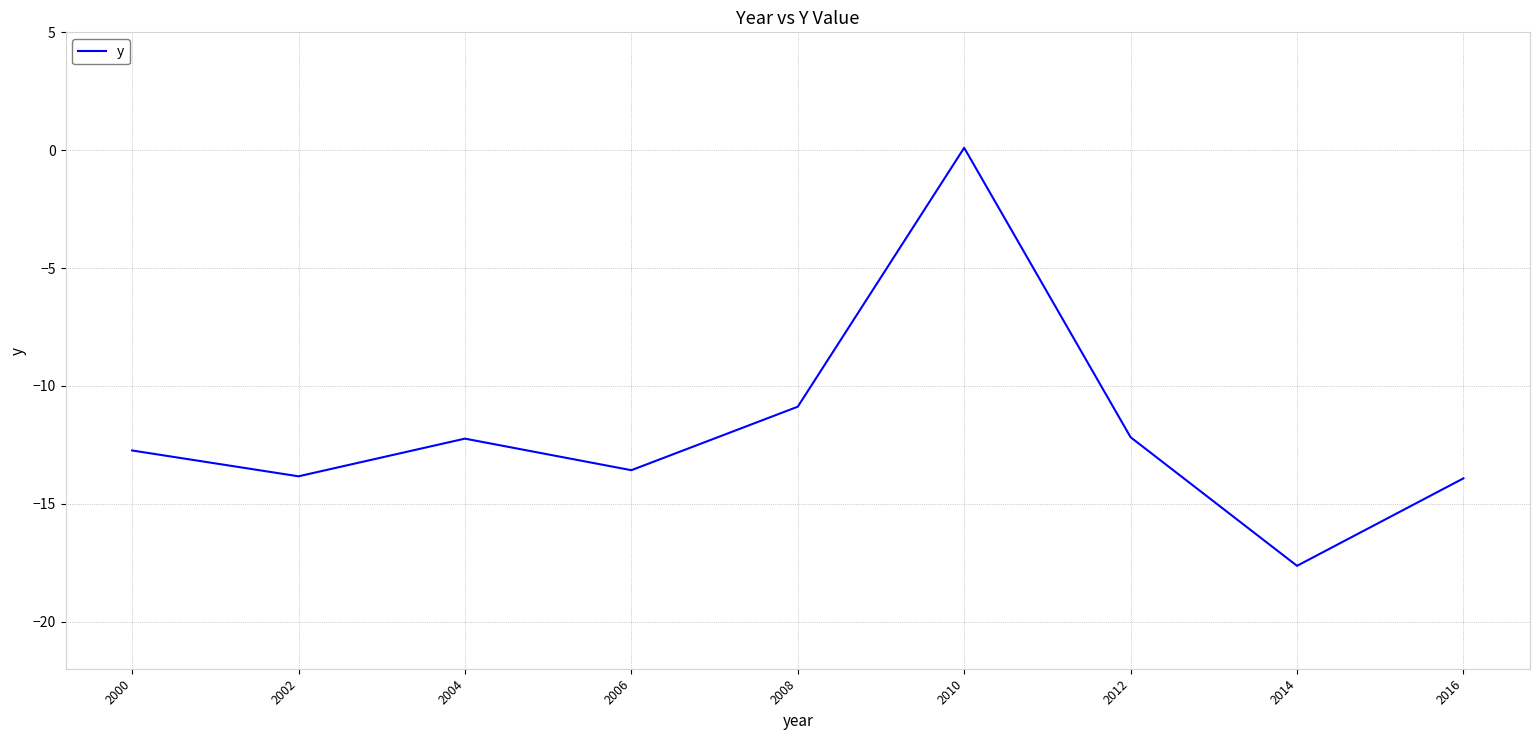

The value at 2014 is -9.7. True or false?

False